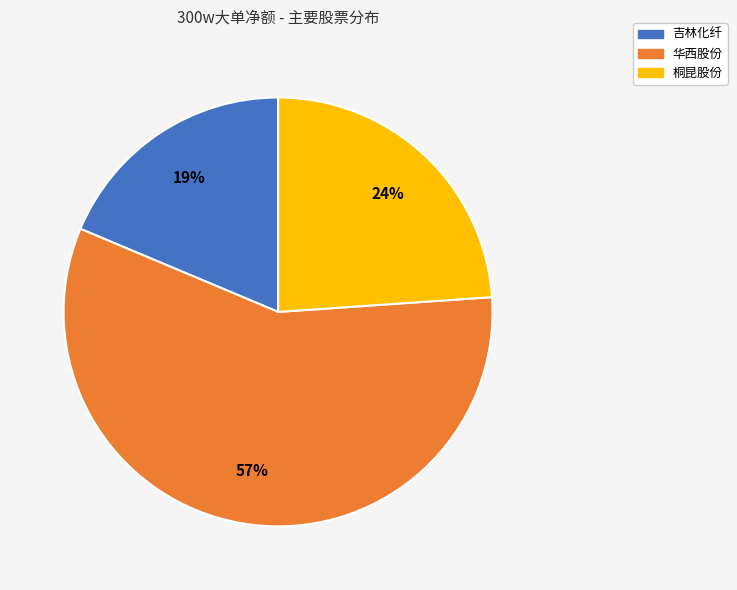

The 华西股份 slice represents 71% of the pie. True or false?

False